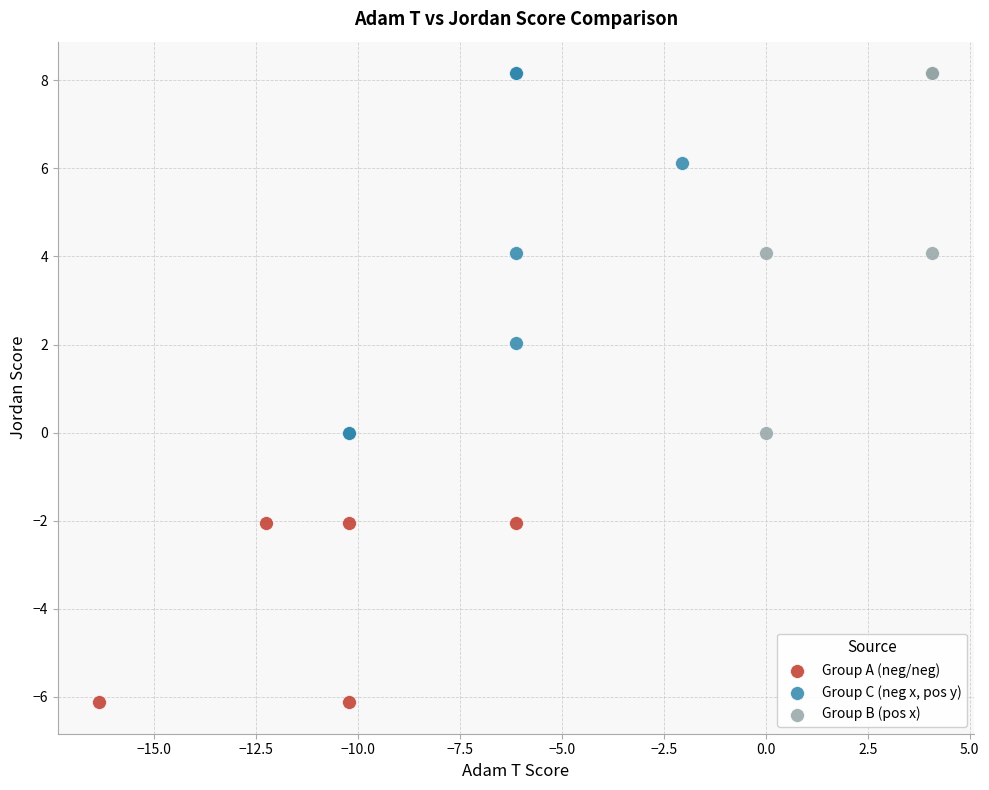

What are all the series names shown in the legend?

Group A (neg/neg), Group C (neg x, pos y), Group B (pos x)